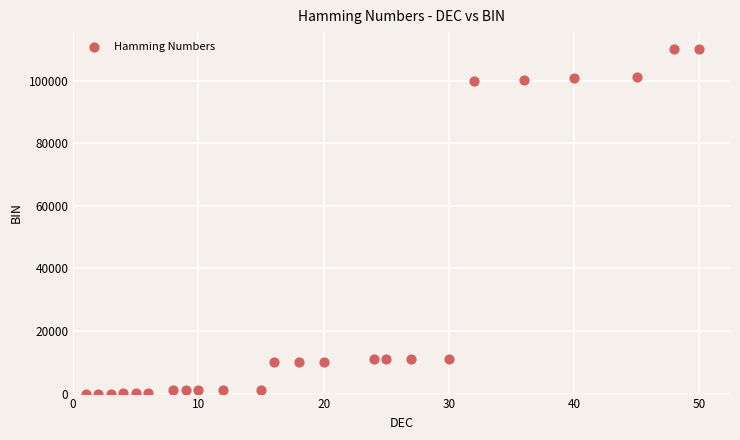

What is the range of X values (max minus min)?

49